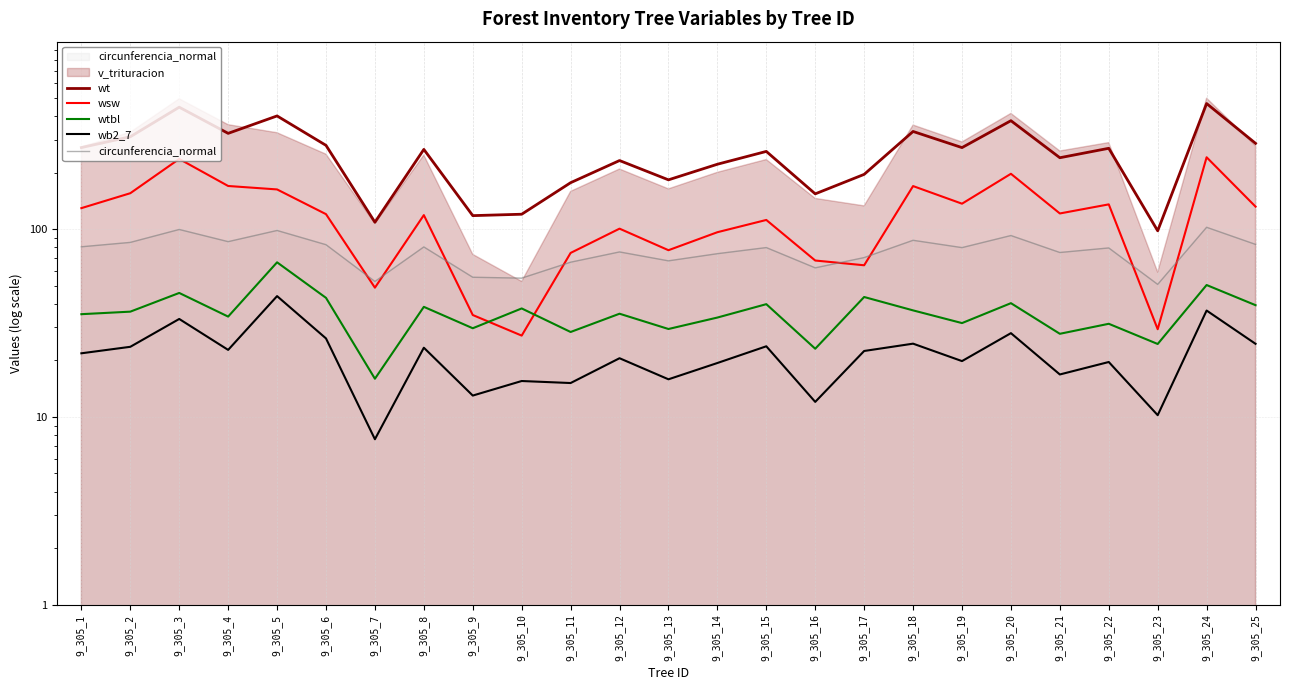

Which series changed the most between 9_305_9 and 9_305_13?

wt